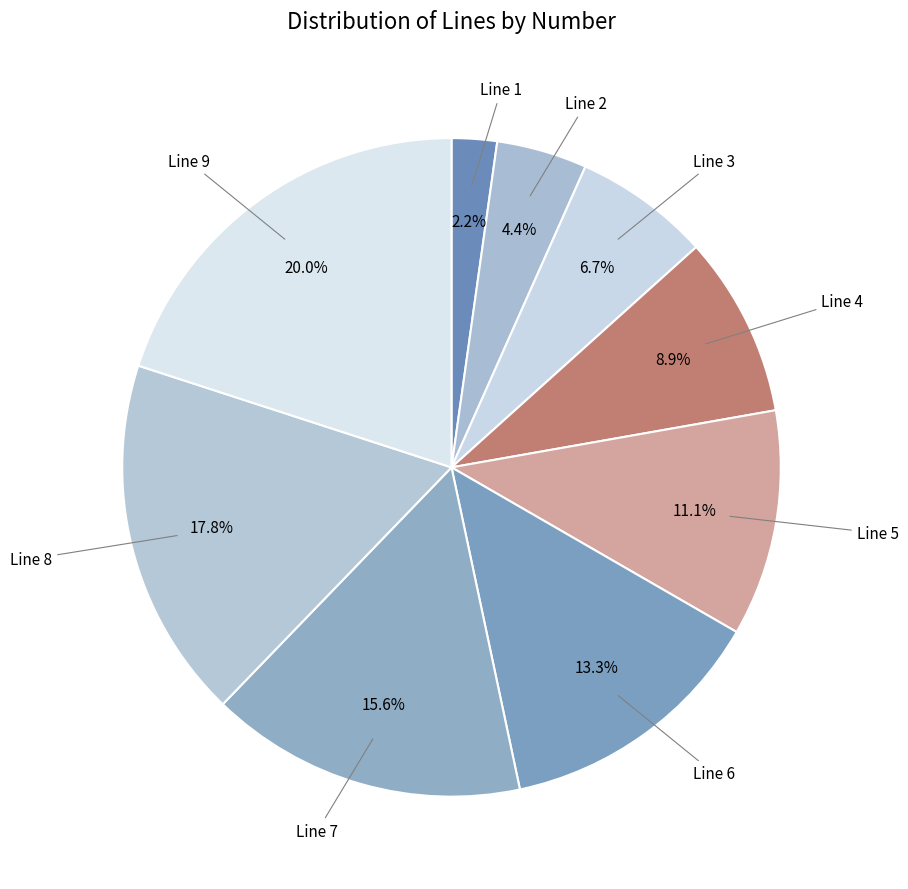

Which category has the smallest portion of the pie?

Line 1